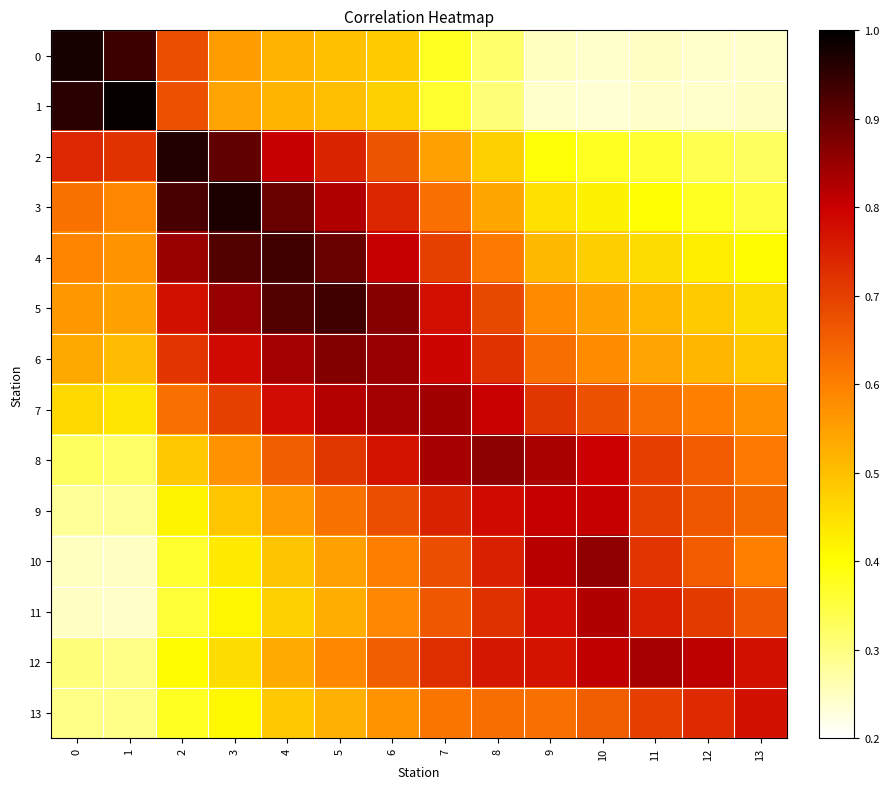

Reading left to right, list all the values displayed in this chart.

0: 0=1.0	1=0.9	2=0.7	3=0.6	4=0.5	5=0.5	6=0.5	7=0.4	8=0.3	9=0.3	10=0.2	11=0.2	12=0.2	13=0.2
1: 0=1.0	1=1.0	2=0.7	3=0.5	4=0.5	5=0.5	6=0.5	7=0.4	8=0.3	9=0.2	10=0.2	11=0.2	12=0.2	13=0.2
2: 0=0.7	1=0.7	2=1.0	3=0.9	4=0.8	5=0.7	6=0.7	7=0.5	8=0.5	9=0.4	10=0.4	11=0.4	12=0.3	13=0.3
3: 0=0.6	1=0.6	2=0.9	3=1.0	4=0.9	5=0.8	6=0.7	7=0.6	8=0.5	9=0.4	10=0.4	11=0.4	12=0.4	13=0.4
4: 0=0.6	1=0.6	2=0.8	3=0.9	4=0.9	5=0.9	6=0.8	7=0.7	8=0.6	9=0.5	10=0.5	11=0.5	12=0.4	13=0.4
5: 0=0.6	1=0.5	2=0.8	3=0.9	4=0.9	5=0.9	6=0.9	7=0.8	8=0.7	9=0.6	10=0.5	11=0.5	12=0.5	13=0.5
6: 0=0.5	1=0.5	2=0.7	3=0.8	4=0.8	5=0.9	6=0.9	7=0.8	8=0.7	9=0.6	10=0.6	11=0.5	12=0.5	13=0.5
7: 0=0.5	1=0.4	2=0.6	3=0.7	4=0.8	5=0.8	6=0.8	7=0.8	8=0.8	9=0.7	10=0.7	11=0.6	12=0.6	13=0.6
8: 0=0.3	1=0.3	2=0.5	3=0.6	4=0.7	5=0.7	6=0.8	7=0.8	8=0.9	9=0.8	10=0.8	11=0.7	12=0.7	13=0.6
9: 0=0.3	1=0.3	2=0.4	3=0.5	4=0.6	5=0.6	6=0.7	7=0.7	8=0.8	9=0.8	10=0.8	11=0.7	12=0.7	13=0.6
10: 0=0.3	1=0.2	2=0.4	3=0.4	4=0.5	5=0.5	6=0.6	7=0.7	8=0.7	9=0.8	10=0.9	11=0.7	12=0.7	13=0.6
11: 0=0.2	1=0.2	2=0.4	3=0.4	4=0.5	5=0.5	6=0.6	7=0.7	8=0.7	9=0.8	10=0.8	11=0.7	12=0.7	13=0.7
12: 0=0.3	1=0.3	2=0.4	3=0.5	4=0.5	5=0.6	6=0.7	7=0.7	8=0.8	9=0.8	10=0.8	11=0.8	12=0.8	13=0.8
13: 0=0.3	1=0.3	2=0.4	3=0.4	4=0.5	5=0.5	6=0.6	7=0.6	8=0.6	9=0.6	10=0.7	11=0.7	12=0.7	13=0.8